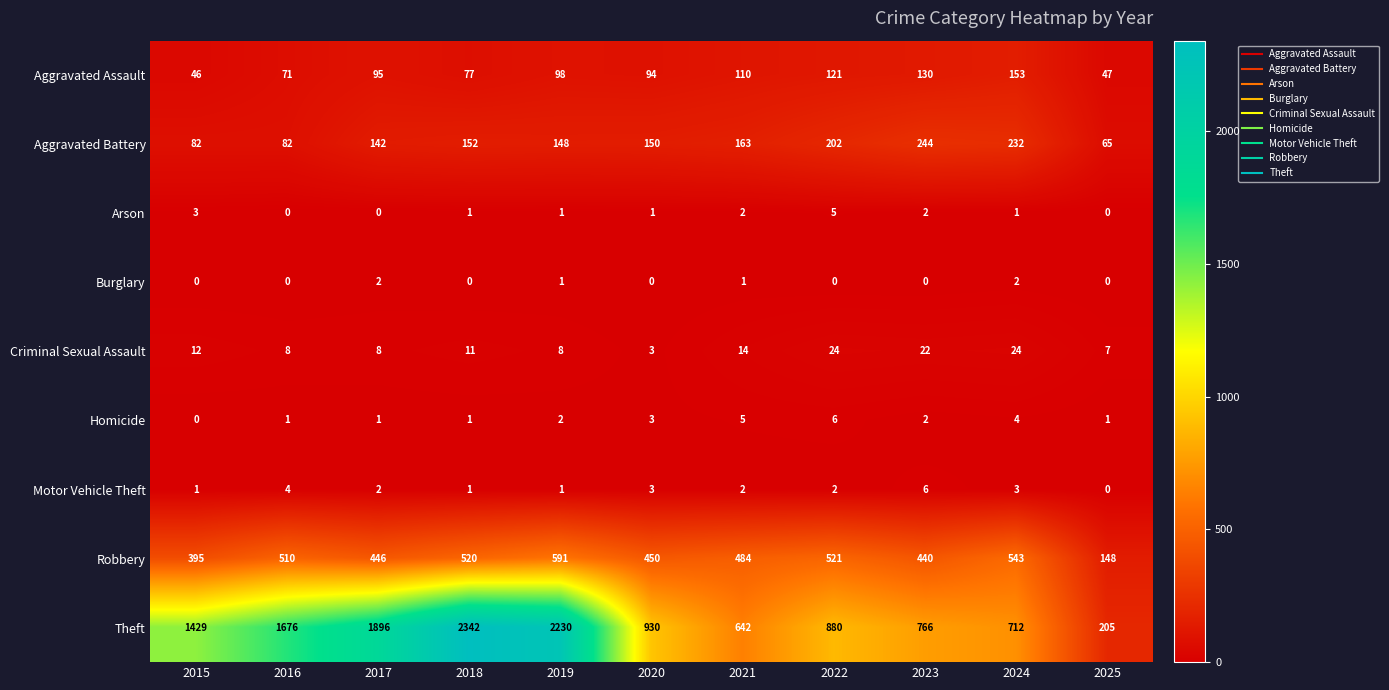

Which series changed the most between 2017 and 2024?

Theft